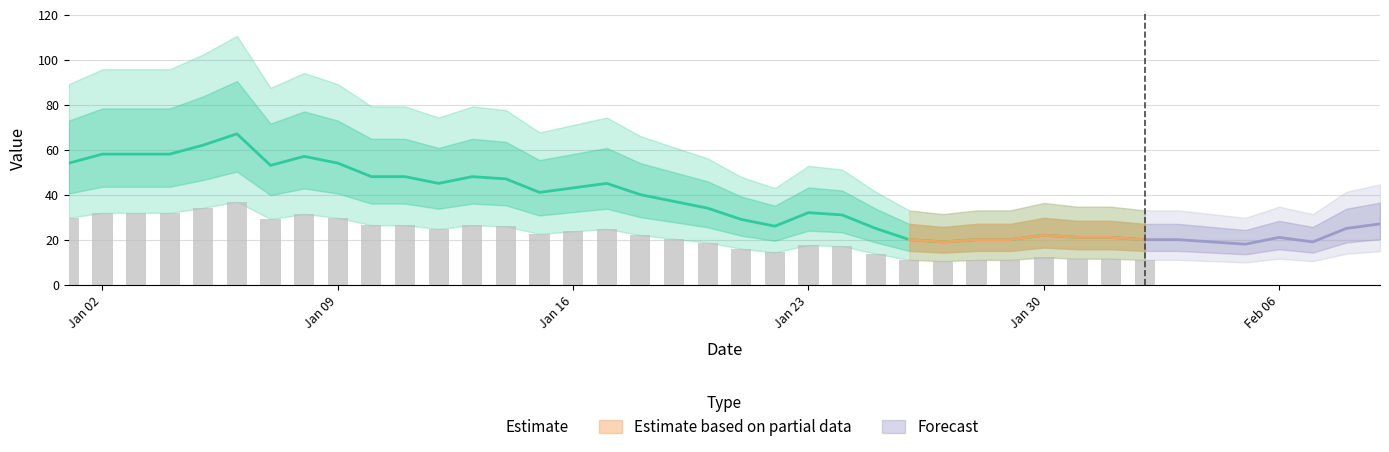

What is the smallest value displayed?

18